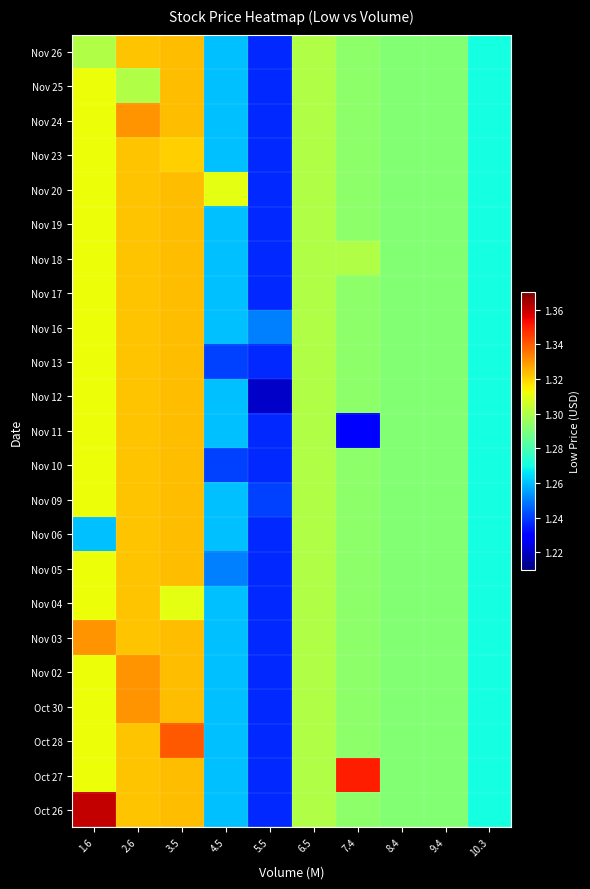

At 4.5, list the series in order from largest to smallest.

Nov 20, Nov 26, Nov 25, Nov 24, Nov 23, Nov 19, Nov 18, Nov 17, Nov 16, Nov 12, Nov 11, Nov 09, Nov 06, Nov 04, Nov 03, Nov 02, Oct 30, Oct 28, Oct 27, Oct 26, Nov 05, Nov 13, Nov 10